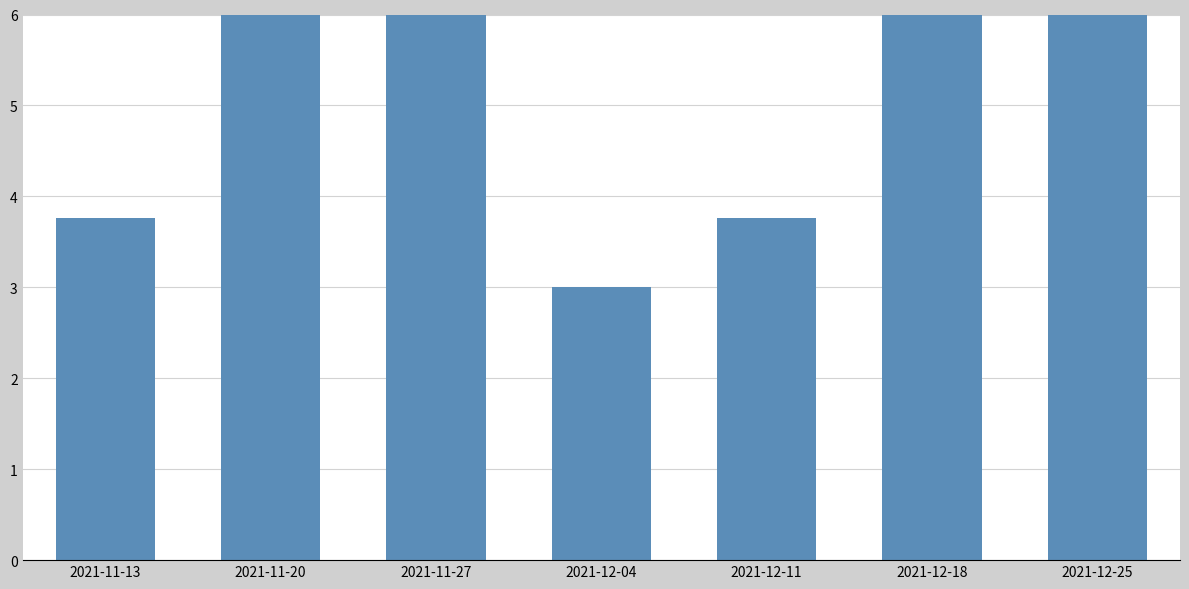

The value at 2021-12-18 is 8.3. True or false?

True